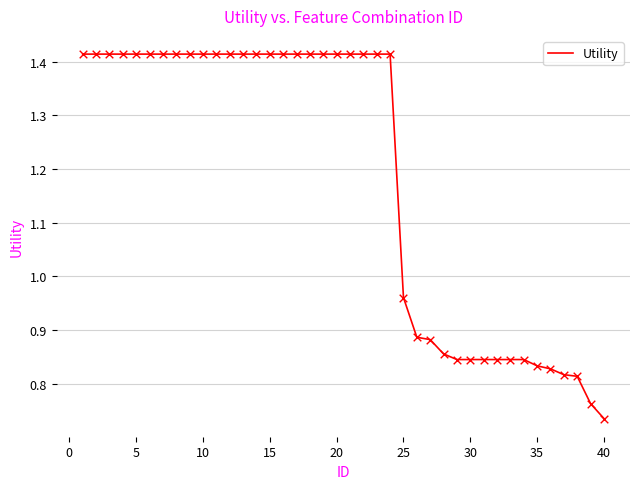

Does the chart have visible grid lines?

Yes